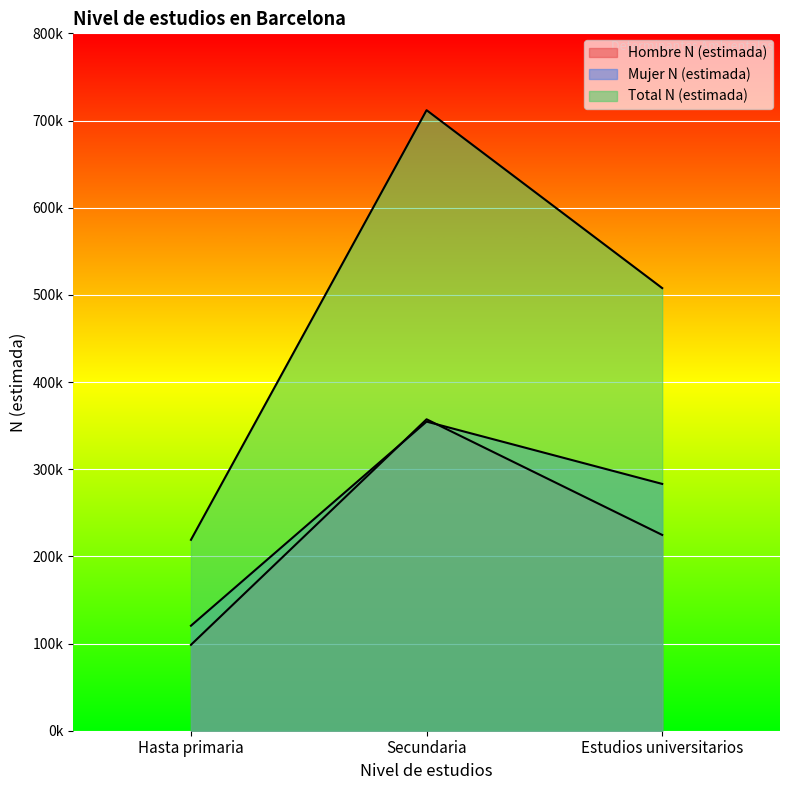

Which series has the largest total across all categories?

Total N (estimada)